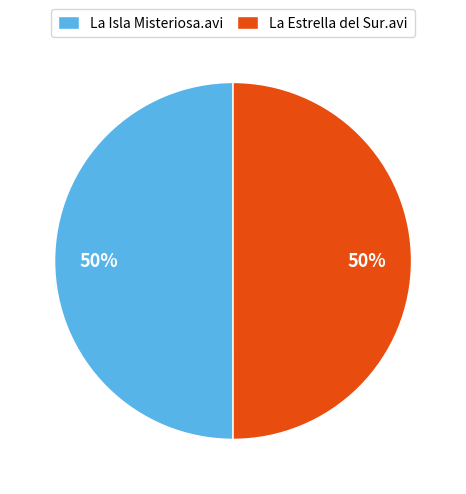

Approximately how many times larger is the value at La Estrella del Sur.avi compared to La Isla Misteriosa.avi?

1.0